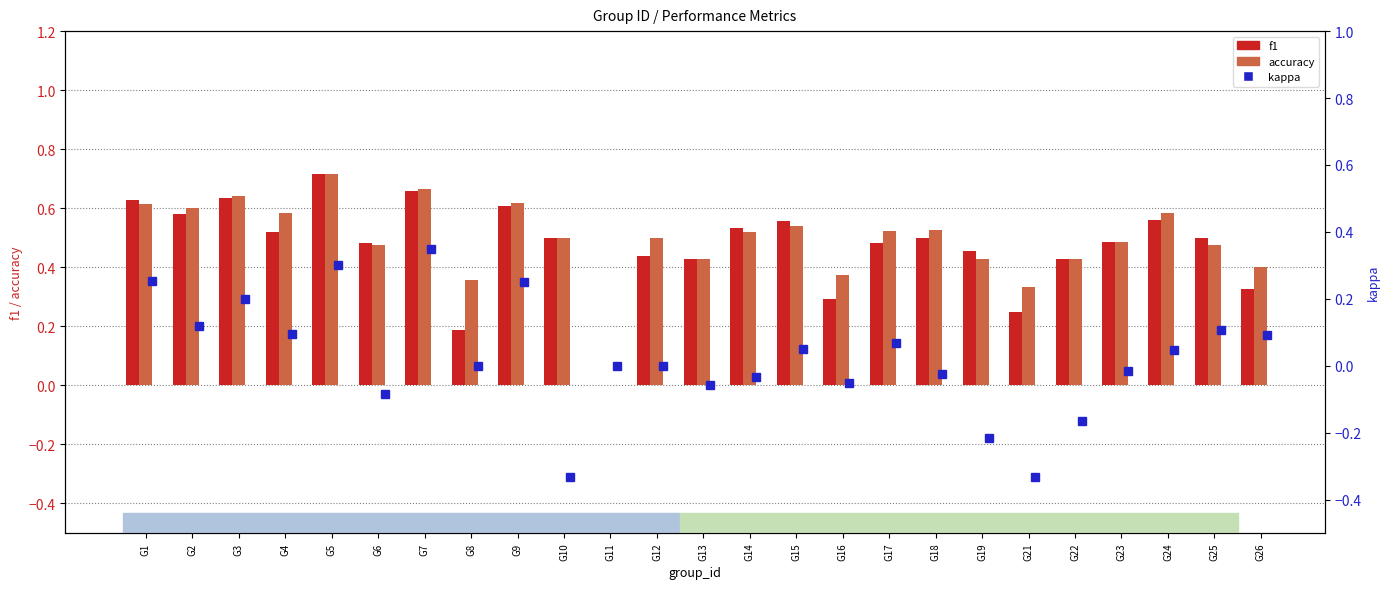

Rank the categories by f1 value from highest to lowest.

G5, G7, G3, G1, G9, G2, G24, G15, G14, G4, G18, G10, G25, G23, G6, G17, G19, G12, G13, G22, G26, G16, G21, G8, G11